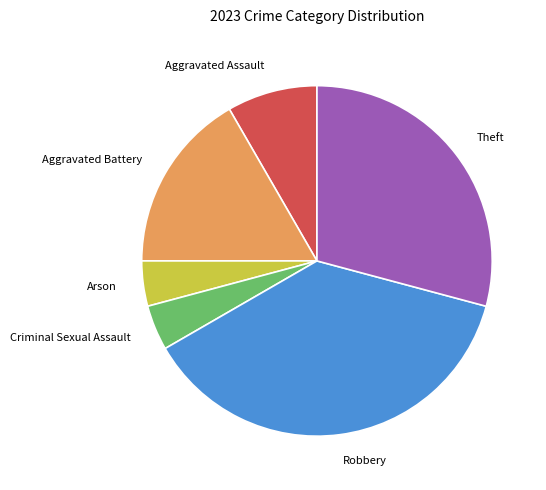

How many slices are in this pie chart?

6